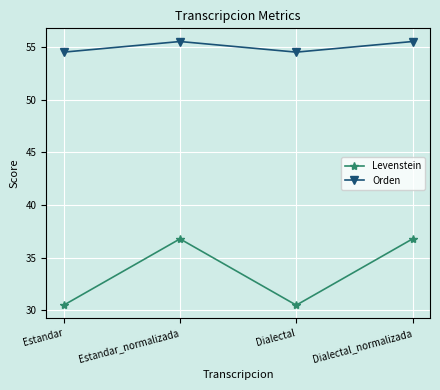

What is the highest value of the Levenstein series?

36.8